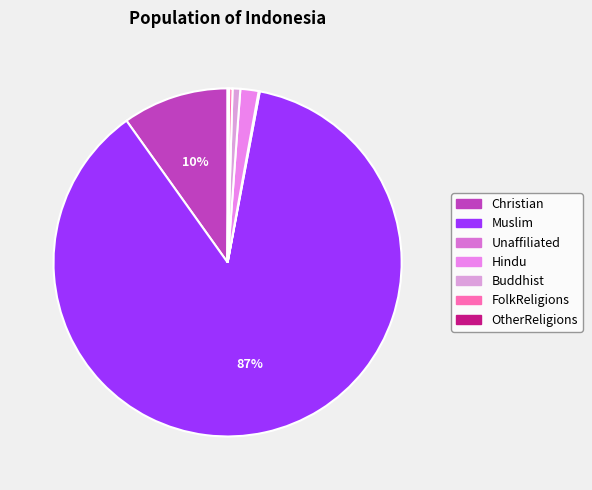

Count the number of slices in the pie.

7